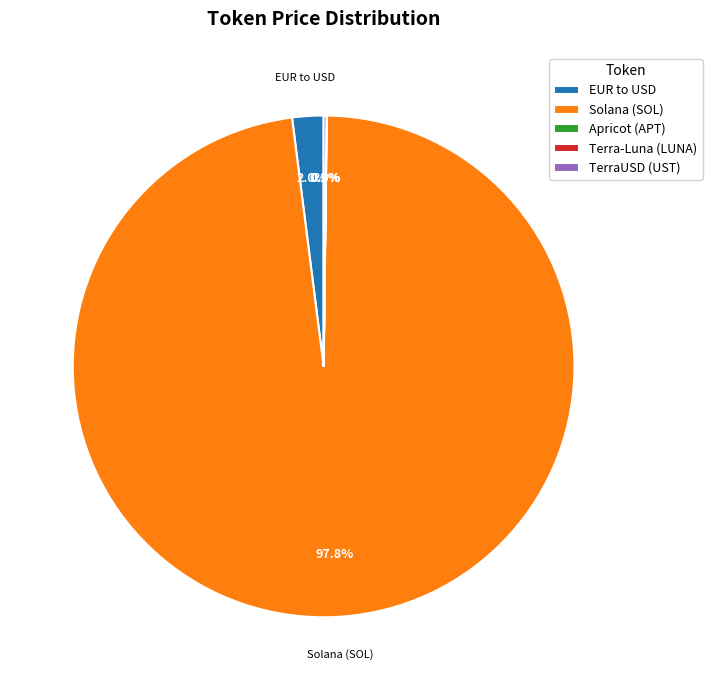

Which slice represents more than half of the pie?

Solana (SOL)